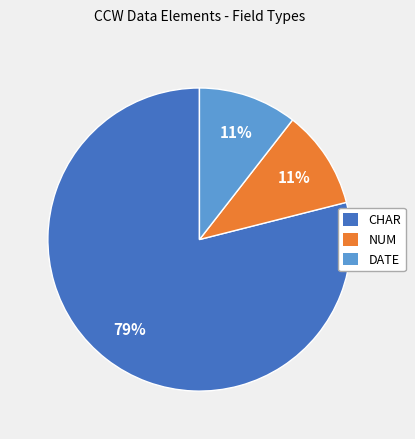

The CHAR slice represents 79% of the pie. True or false?

True